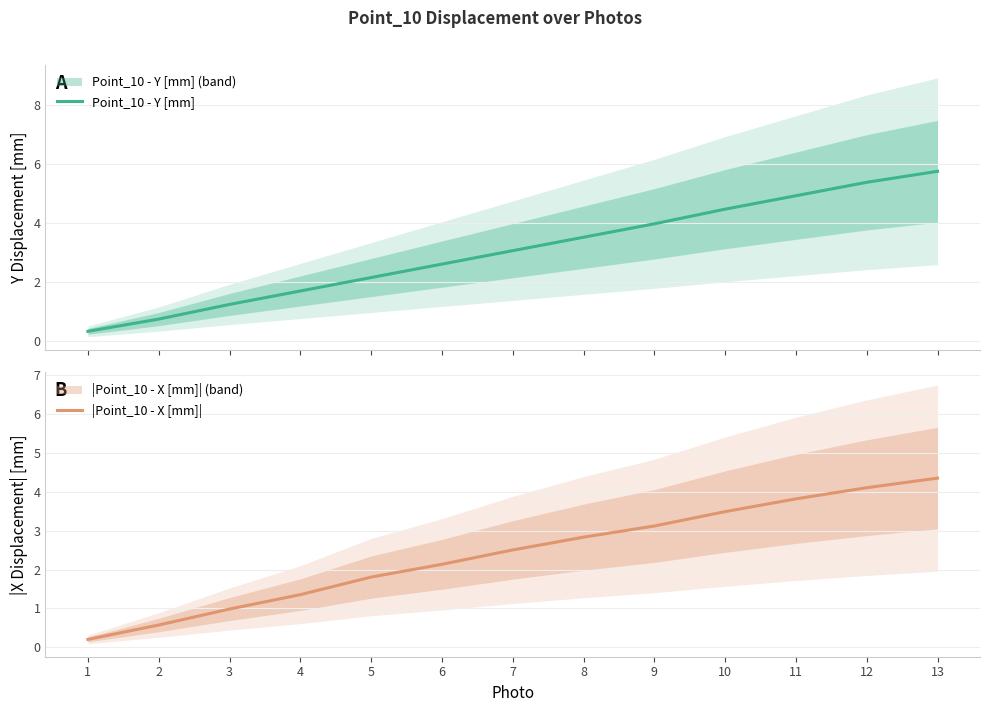

True or false: |Point_10 - X [mm]| has more than 1 points higher than both neighbors.

False